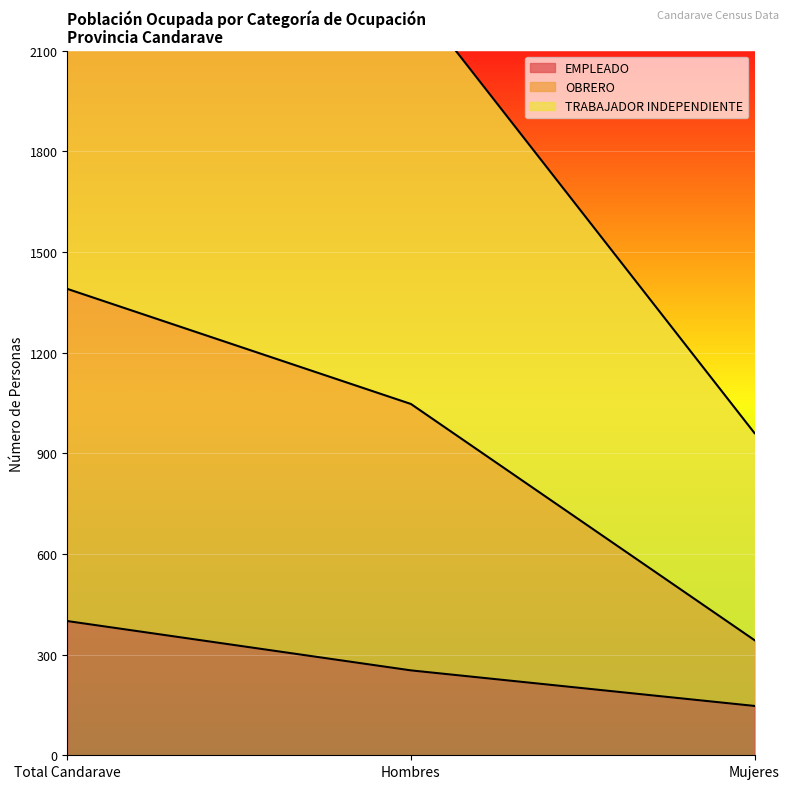

At how many categories does at least one series exceed 2899?

1